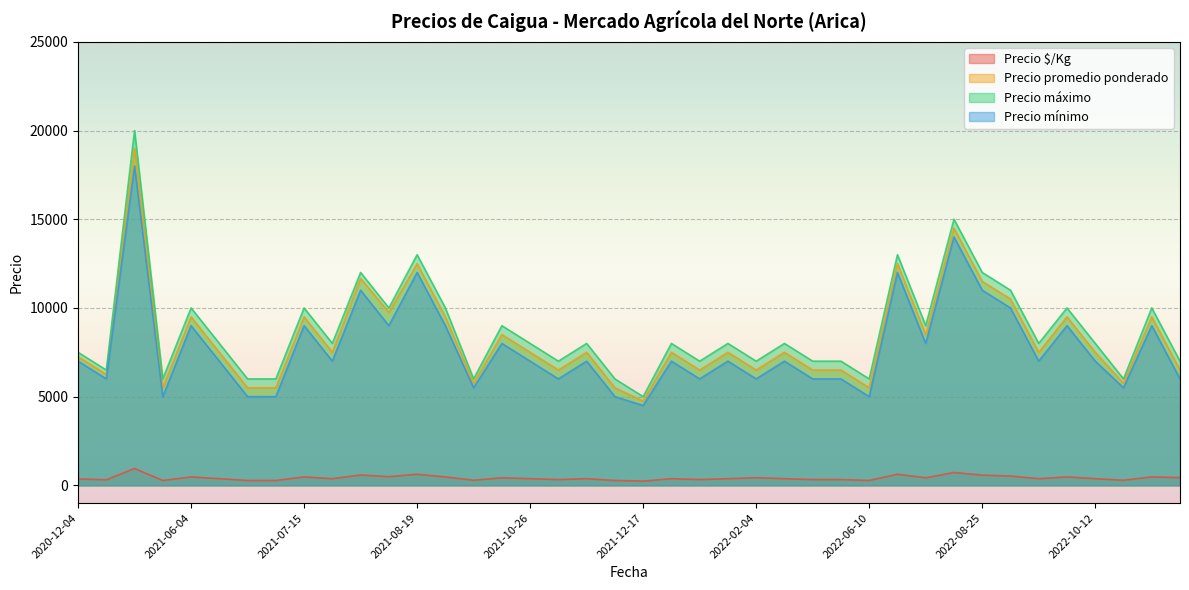

What is the total value across all series at 2021-07-02?

16775